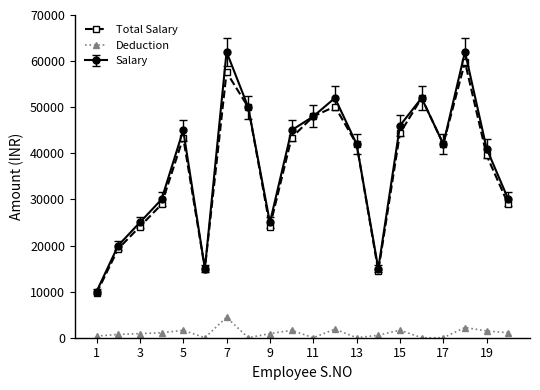

Does the chart display data point markers on the line(s)?

Yes